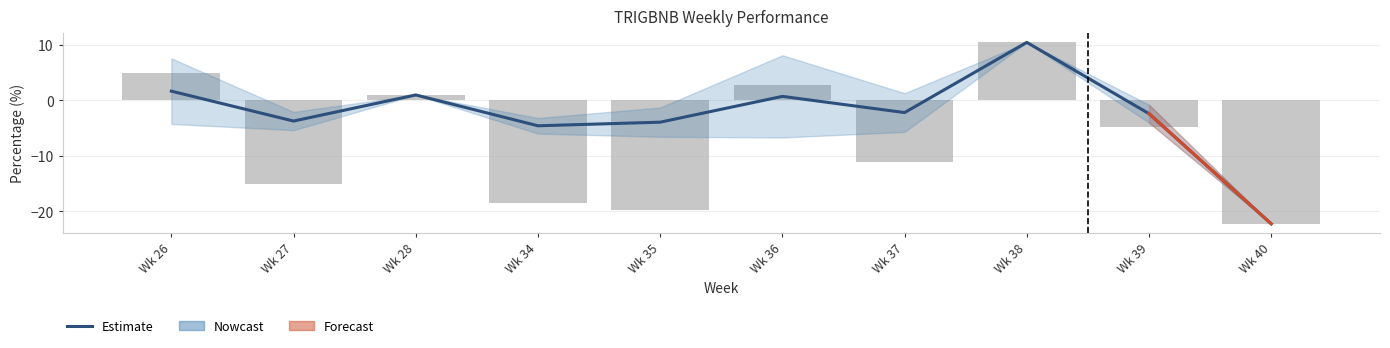

How many data points are less than -3?

19